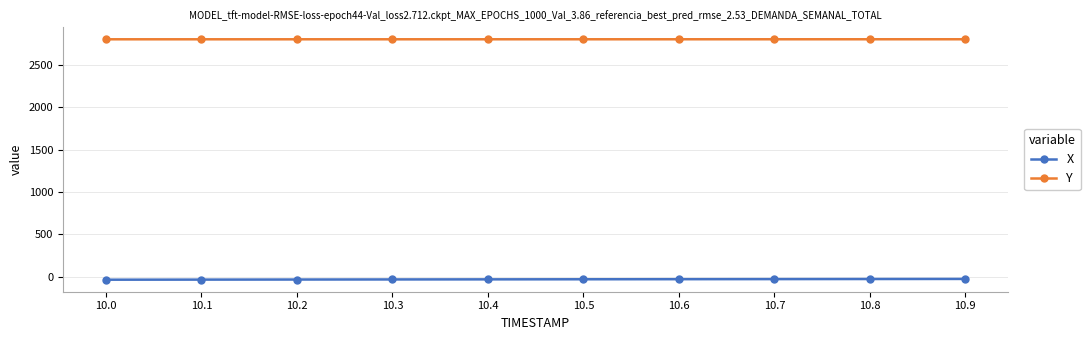

What are all the series names shown in the legend?

X, Y